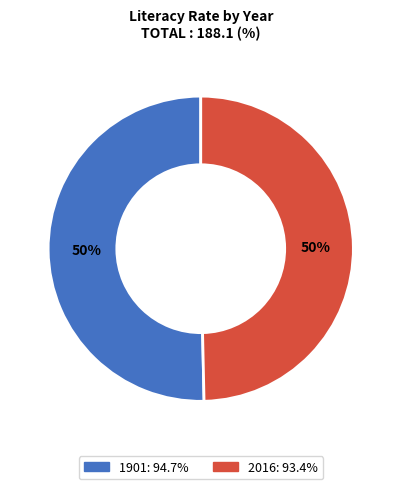

What is the majority slice?

1901